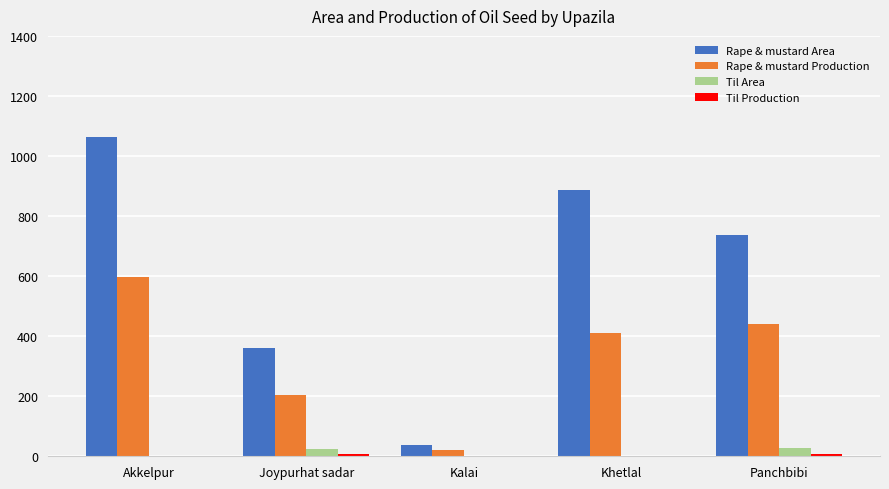

Is the value of Rape & mustard Area at Kalai greater than the value of Rape & mustard Production at Akkelpur?

No